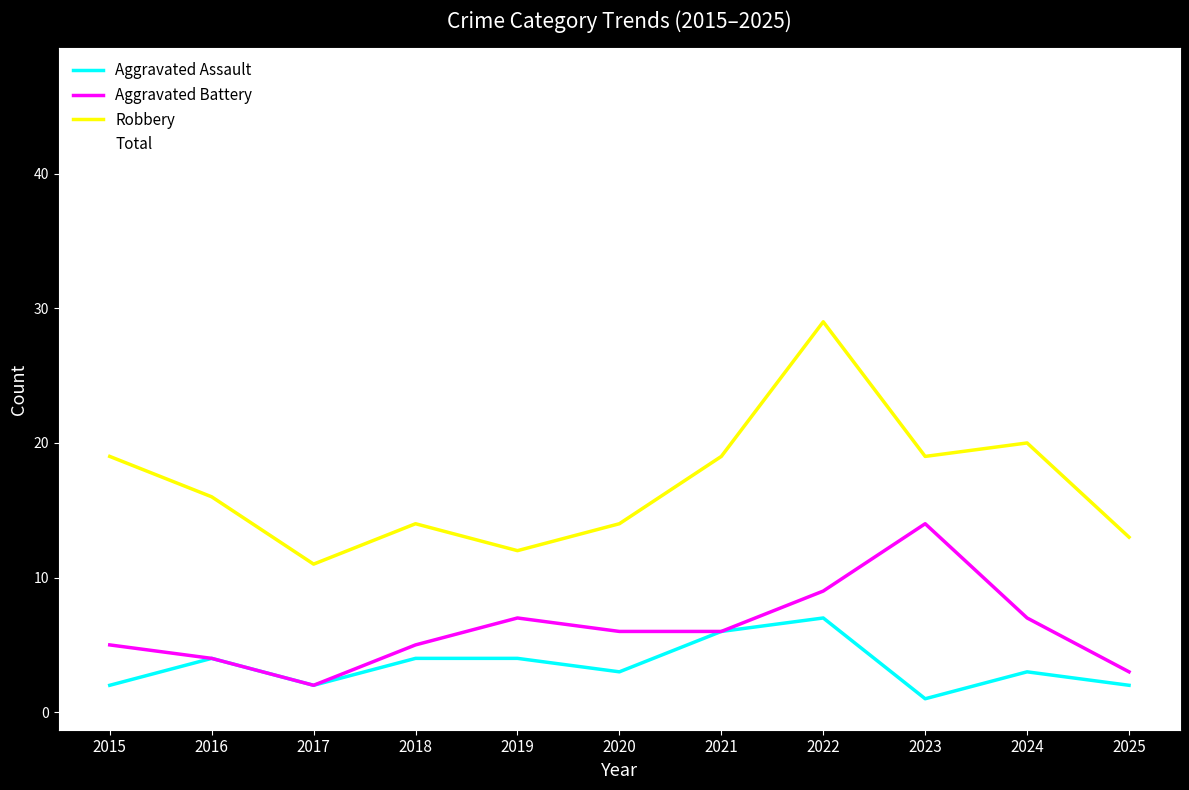

Reading left to right, extract all data points from this chart.

Aggravated Assault: 2015=2	2016=4	2017=2	2018=4	2019=4	2020=3	2021=6	2022=7	2023=1	2024=3	2025=2
Aggravated Battery: 2015=5	2016=4	2017=2	2018=5	2019=7	2020=6	2021=6	2022=9	2023=14	2024=7	2025=3
Robbery: 2015=19	2016=16	2017=11	2018=14	2019=12	2020=14	2021=19	2022=29	2023=19	2024=20	2025=13
Total: 2015=26	2016=25	2017=16	2018=23	2019=23	2020=24	2021=31	2022=47	2023=35	2024=31	2025=18